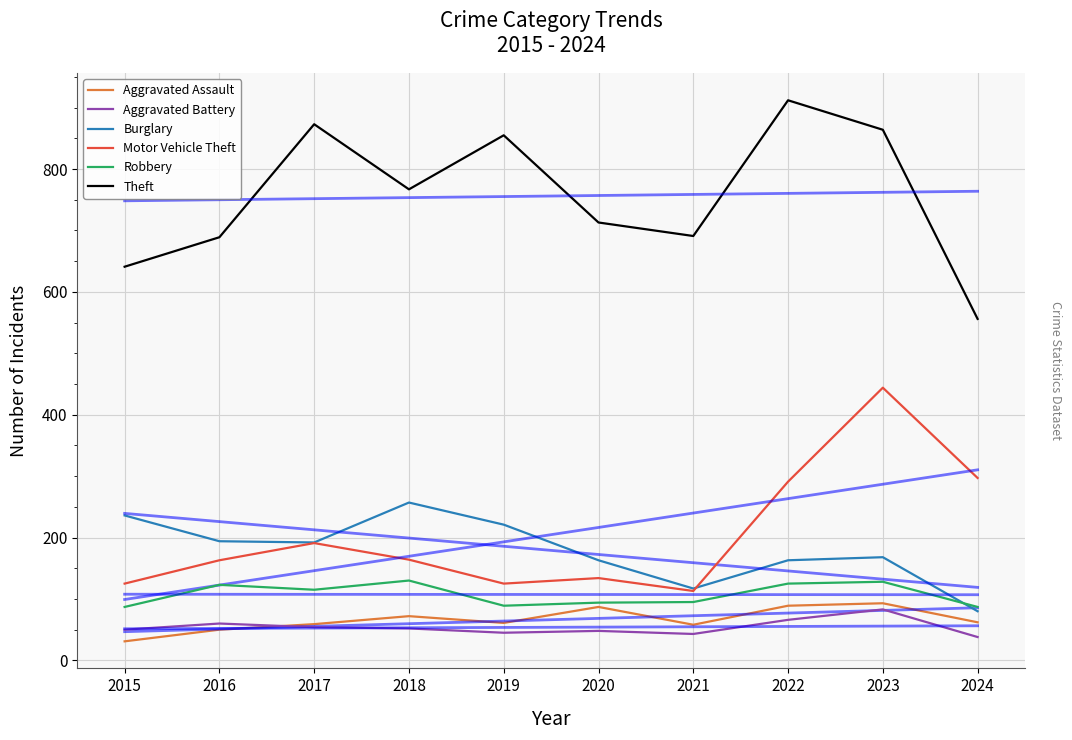

How many distinct data groups are displayed?

12